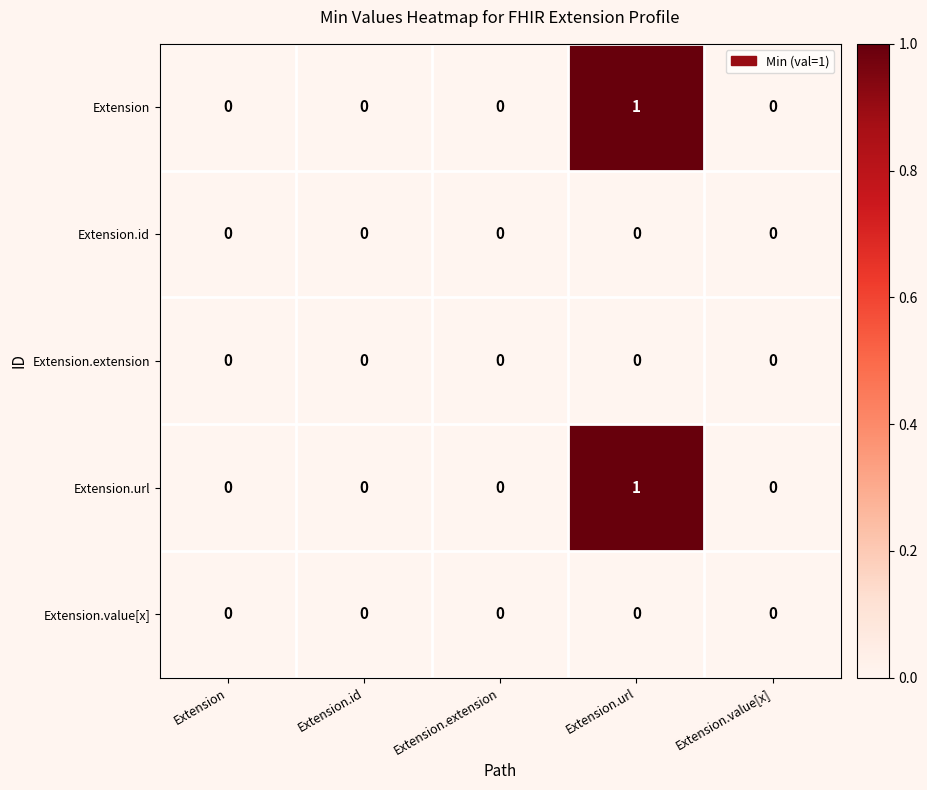

Is it true that Extension equals 2 at Extension.url?

False